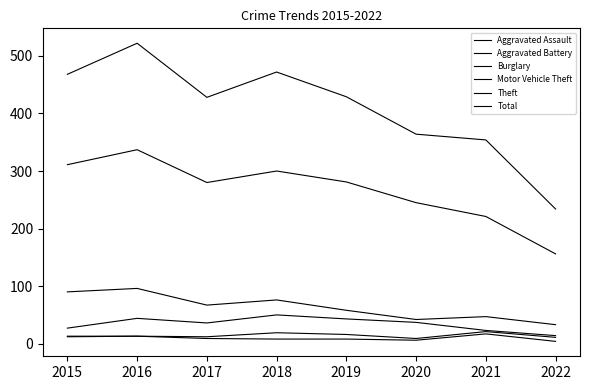

Rank the series by their maximum value, from highest to lowest.

Total, Theft, Burglary, Motor Vehicle Theft, Aggravated Assault, Aggravated Battery